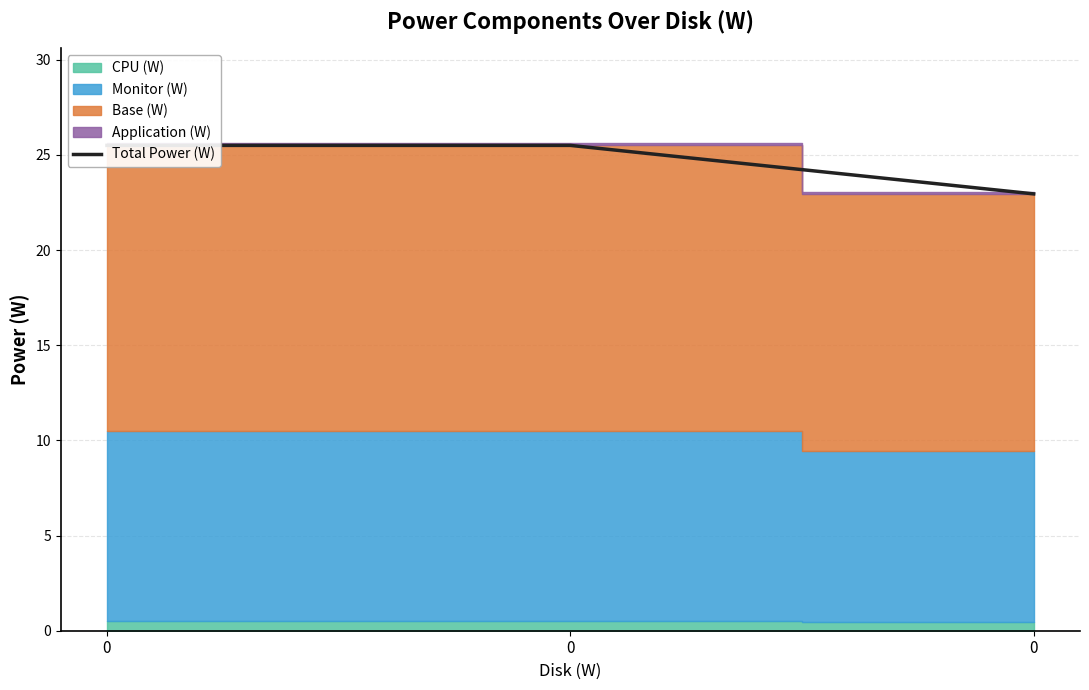

What is the ratio of the value at 0 to the value at 0?

1.0